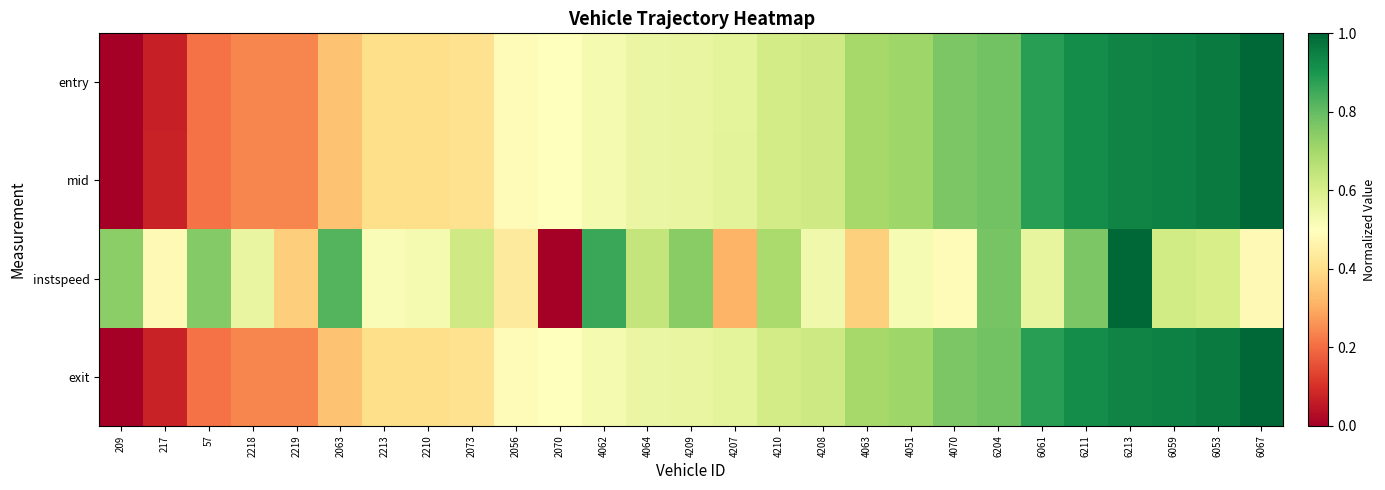

What is the greatest value displayed?

1.0